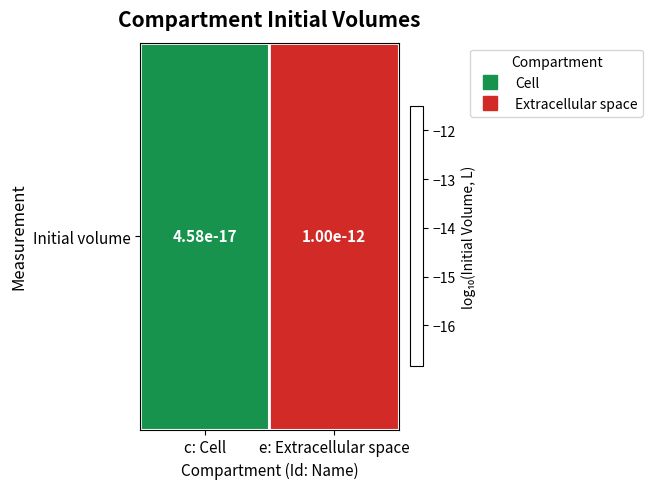

How many categories are shown in the chart?

2